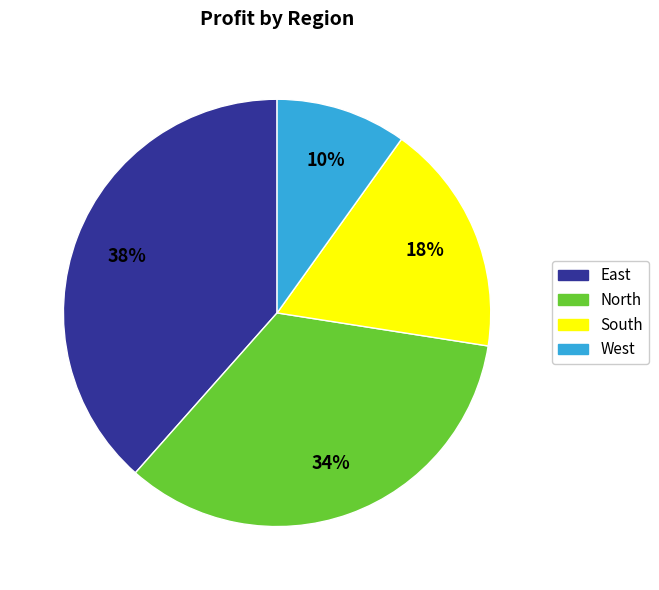

To the nearest percent, what percentage of the pie is North?

34%